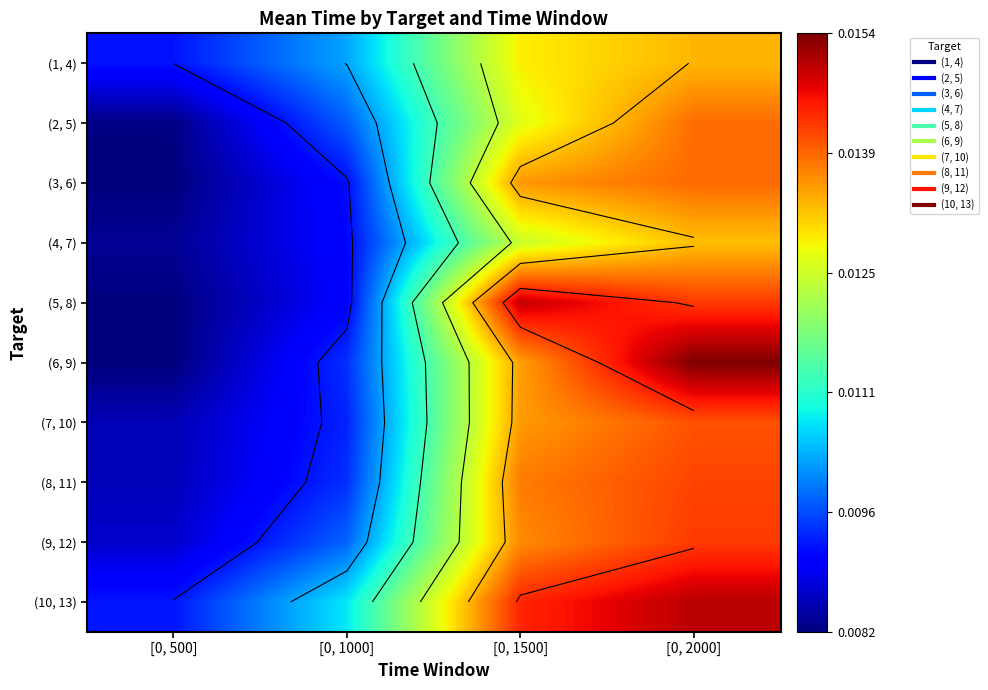

Where is (8, 11) nearest to the value 0?

[0, 500]